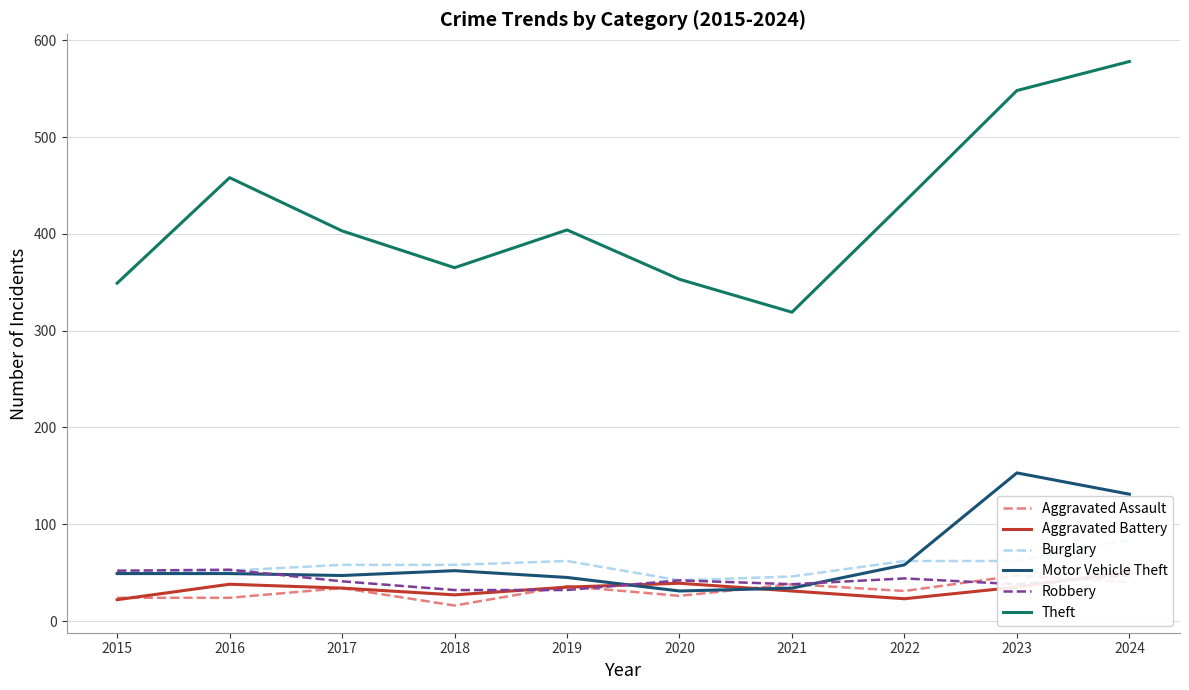

True or false: Aggravated Assault has a value of 21 at 2023.

False